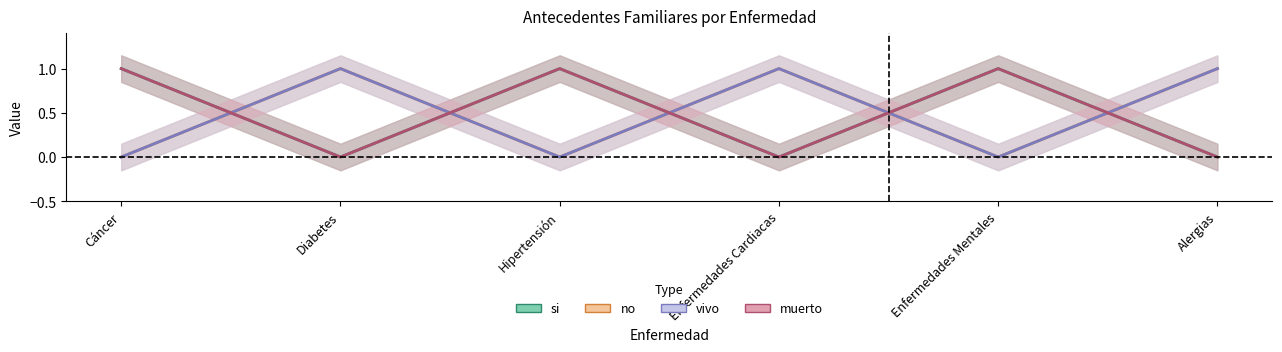

In si, how many points are lower than both neighbors (excluding endpoints)?

2